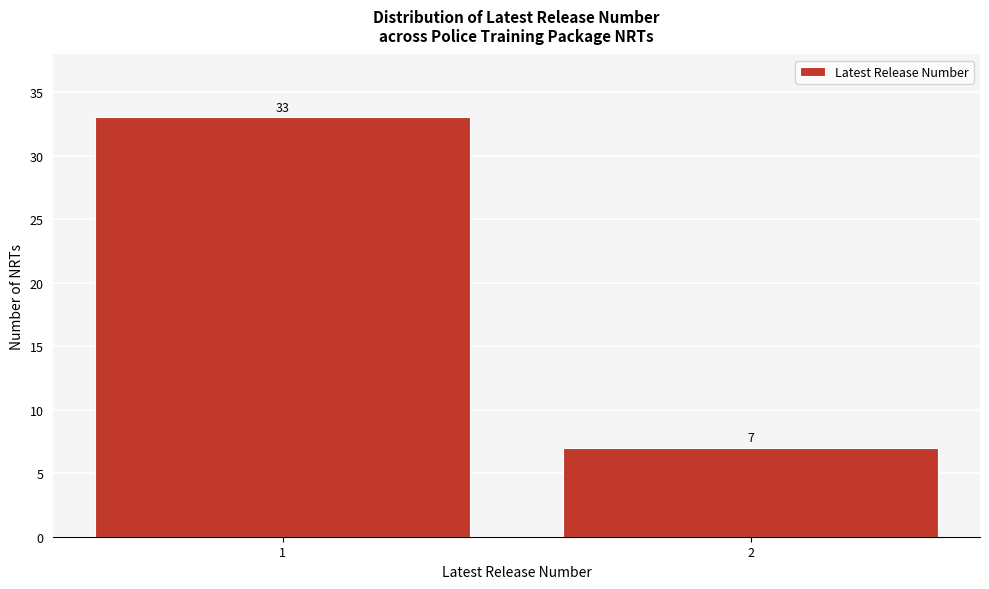

Reading left to right, extract all data points from this chart.

1=33	2=7